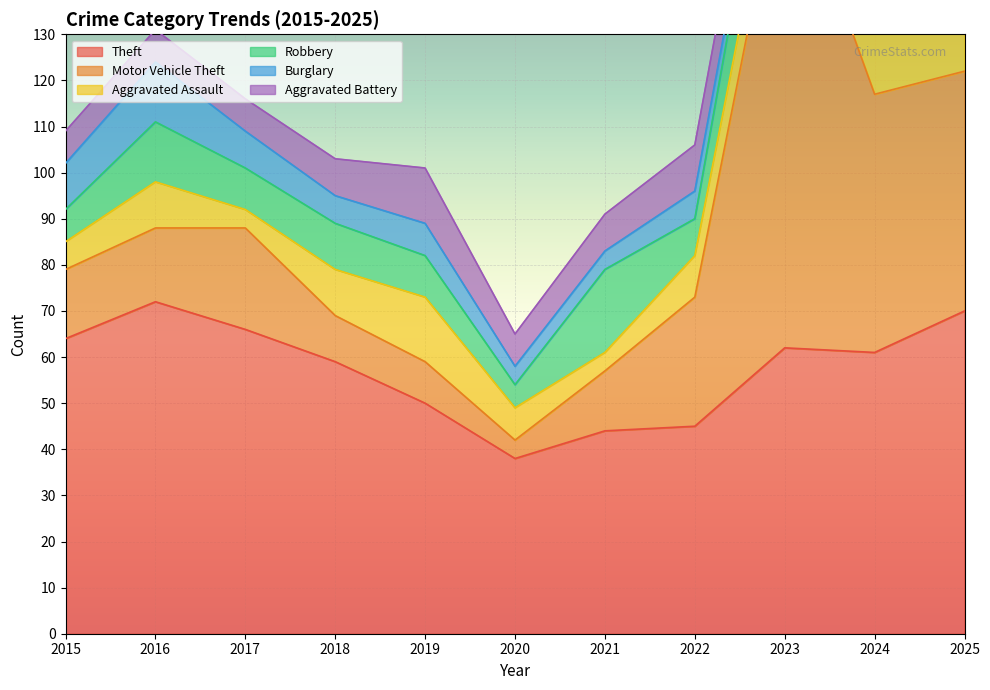

Which label corresponds to the smallest value in the chart?

2025